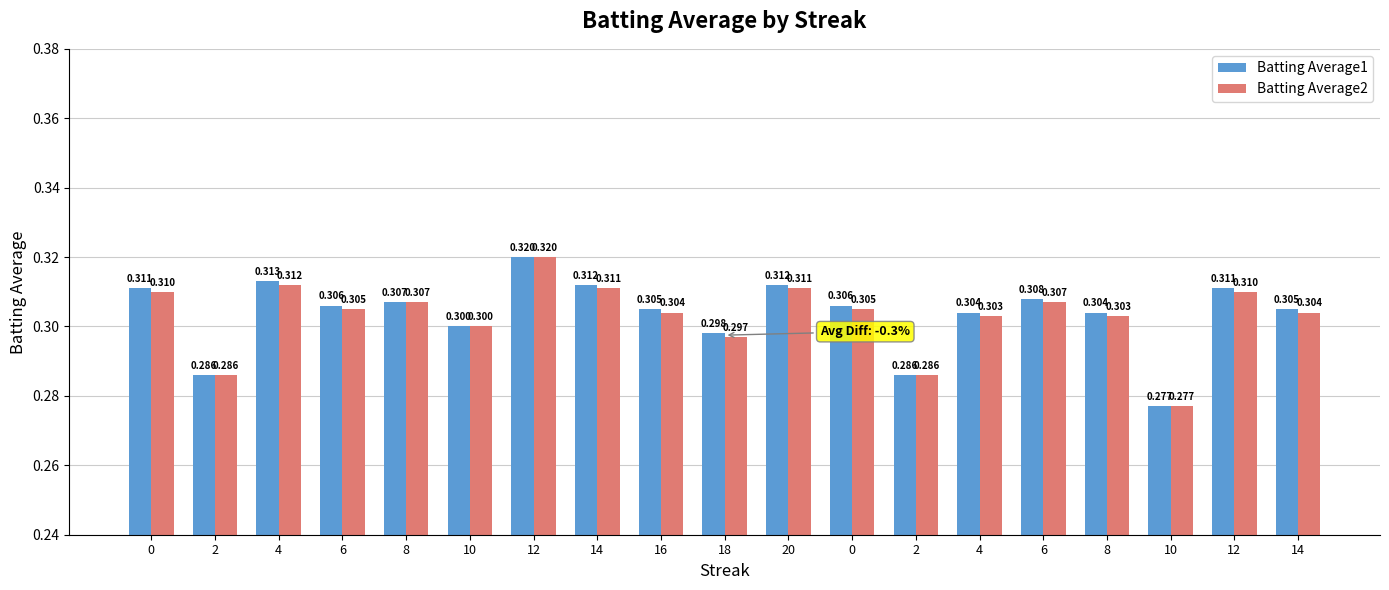

What is the sum of all Batting Average1 values?

5.8